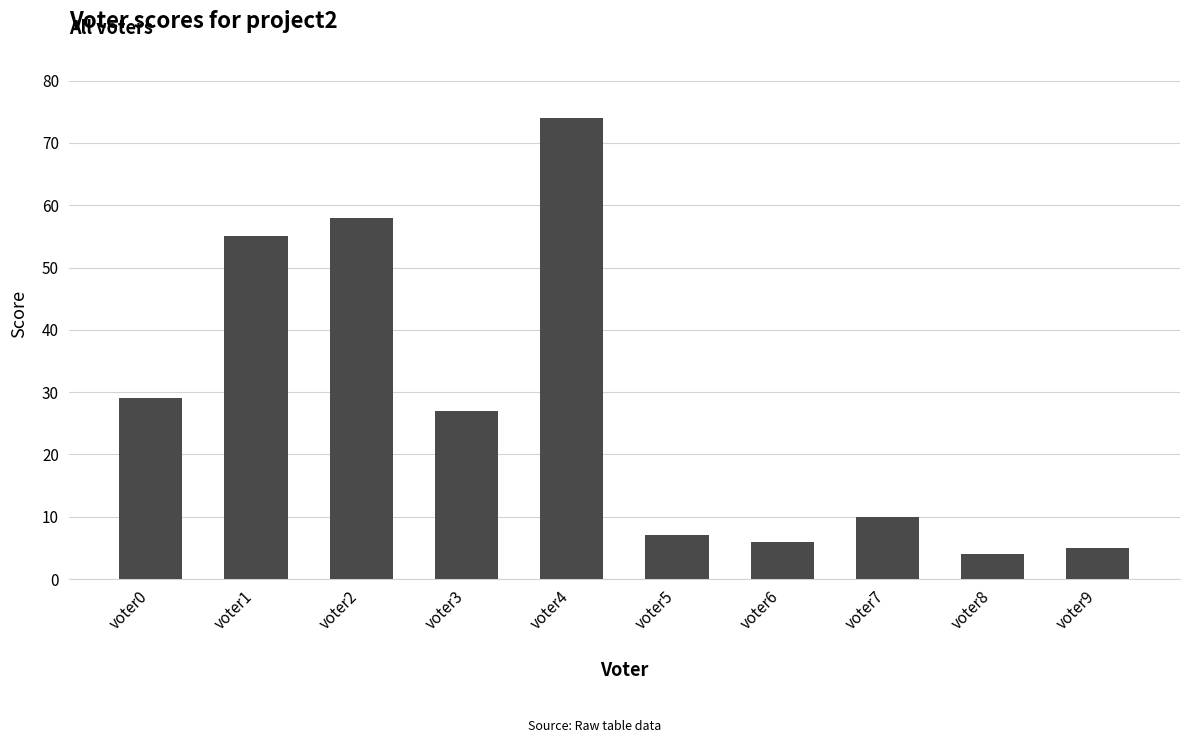

What is the value of the 8th bar from the left?

10